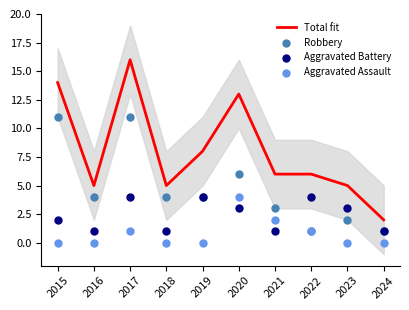

Which series has the largest total across all categories?

Total fit